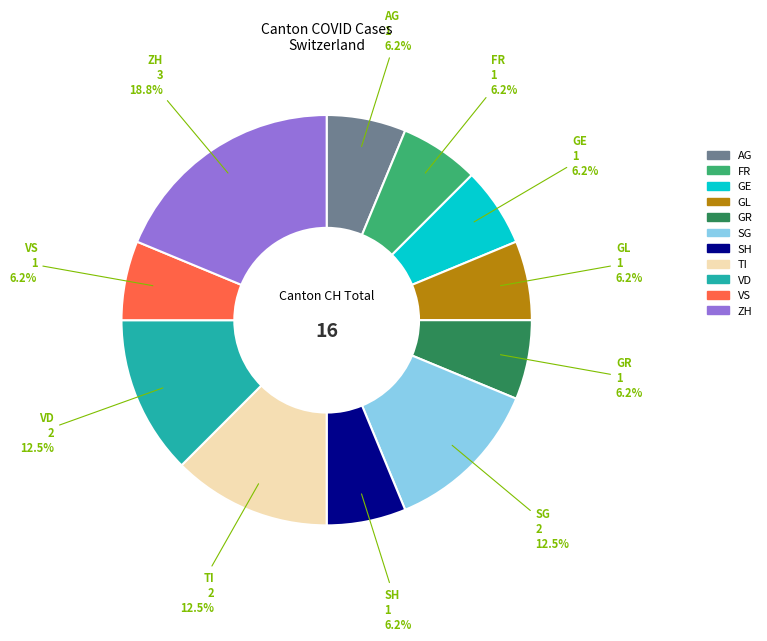

To the nearest percent, what is the average slice percentage?

9%